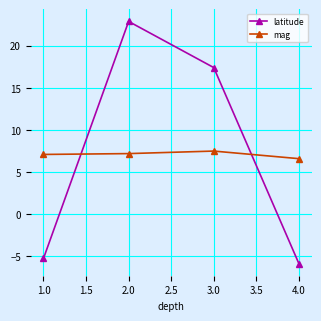

At how many categories does at least one series exceed 4?

4